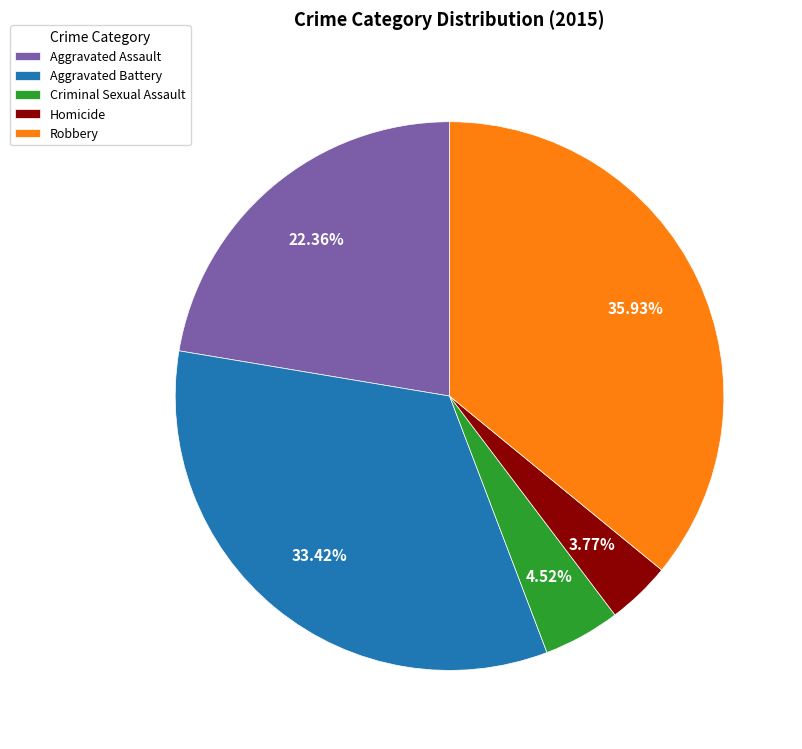

To the nearest percent, what percentage of the pie is Homicide?

4%